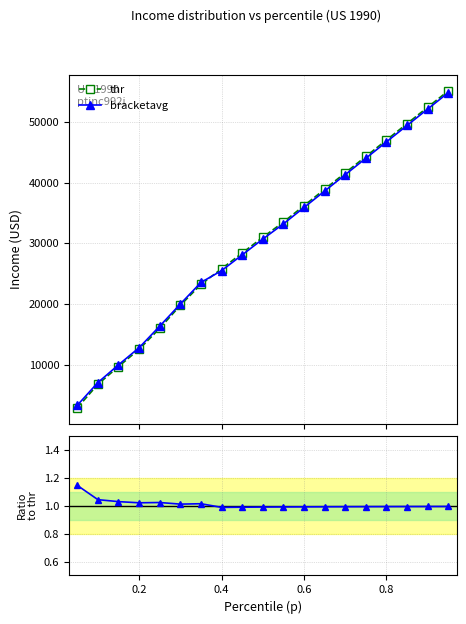

What is the difference between the maximum and second lowest values in the bracketavg series?

47706.3